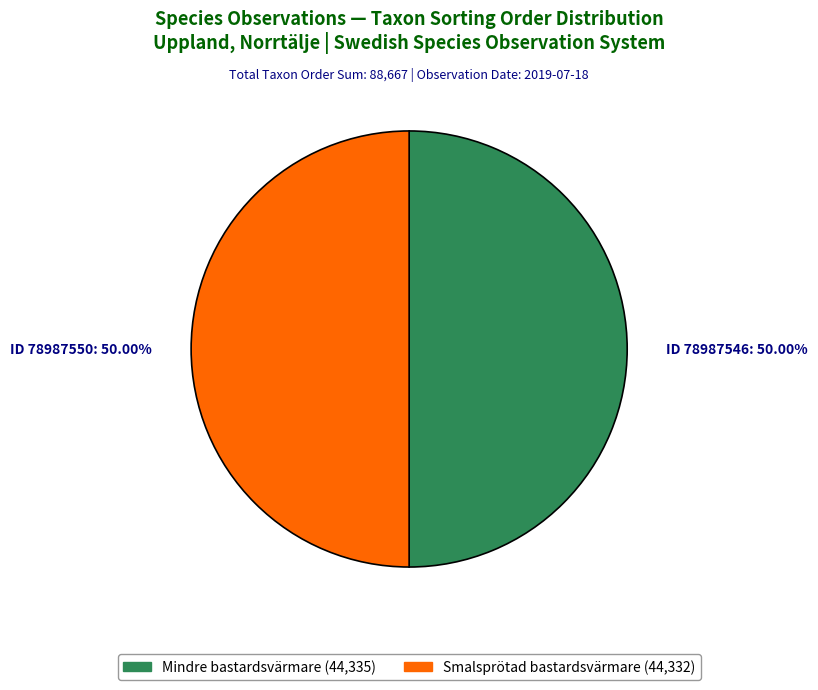

What is the ratio of the value at ID 78987546: 50.00% to the value at ID 78987550: 50.00%?

1.0